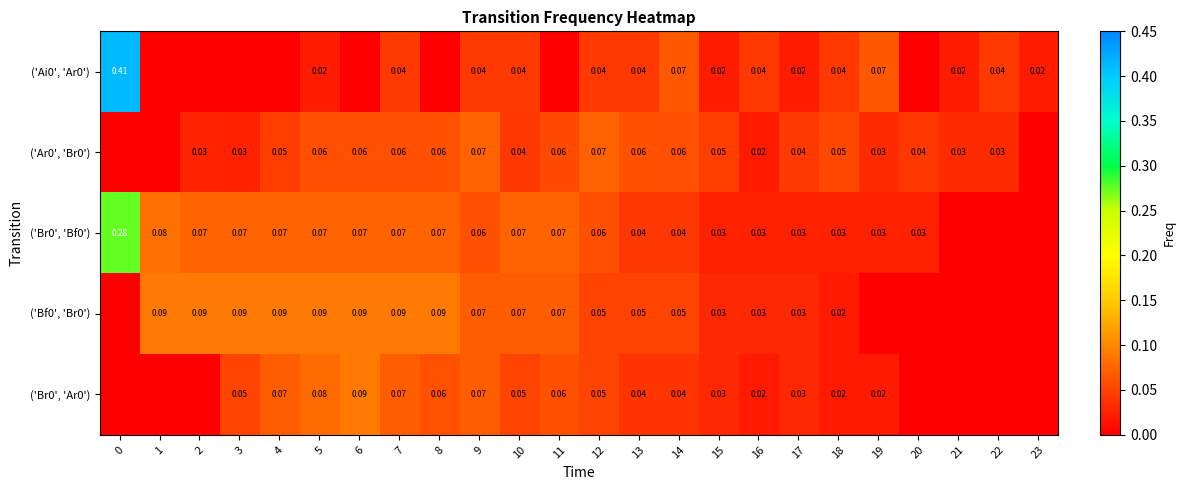

What is the sum of all row_2 values?

1.4